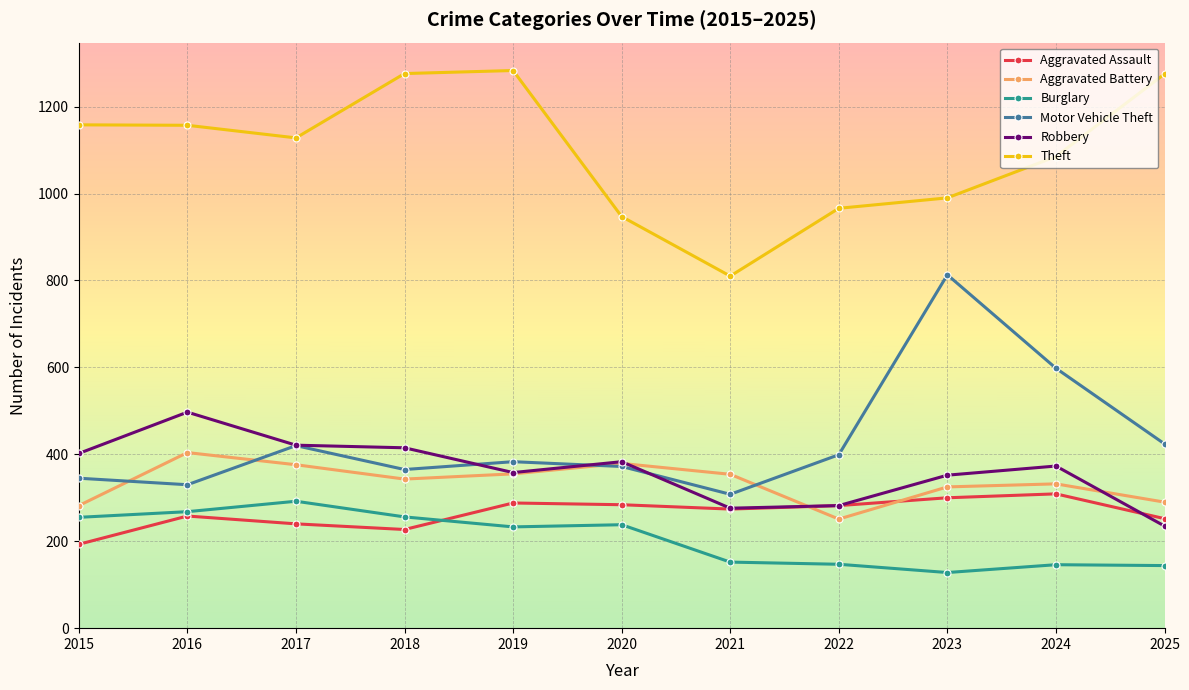

Where is the first local maximum for Aggravated Battery?

2016